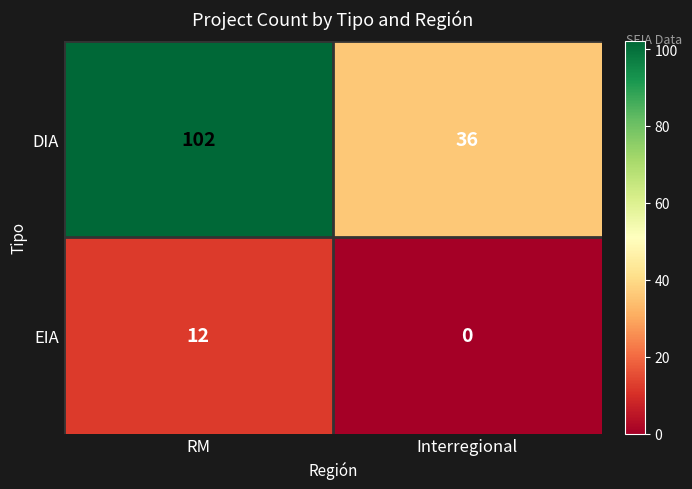

Which label corresponds to the smallest value in the chart?

Interregional